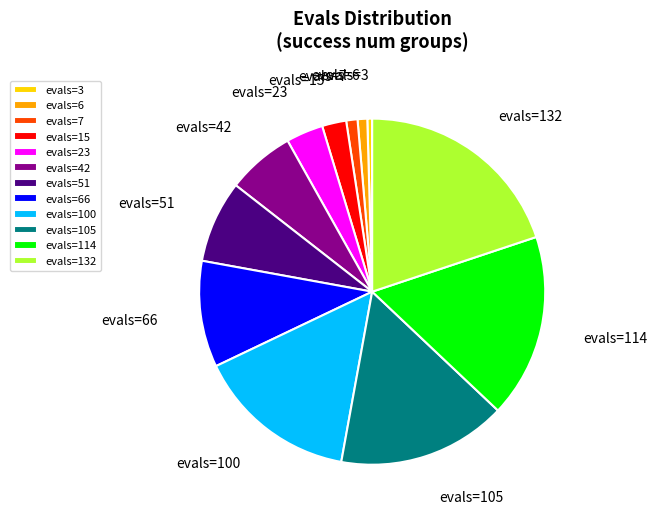

Do evals=51 and evals=15 together represent more than half of the pie?

No